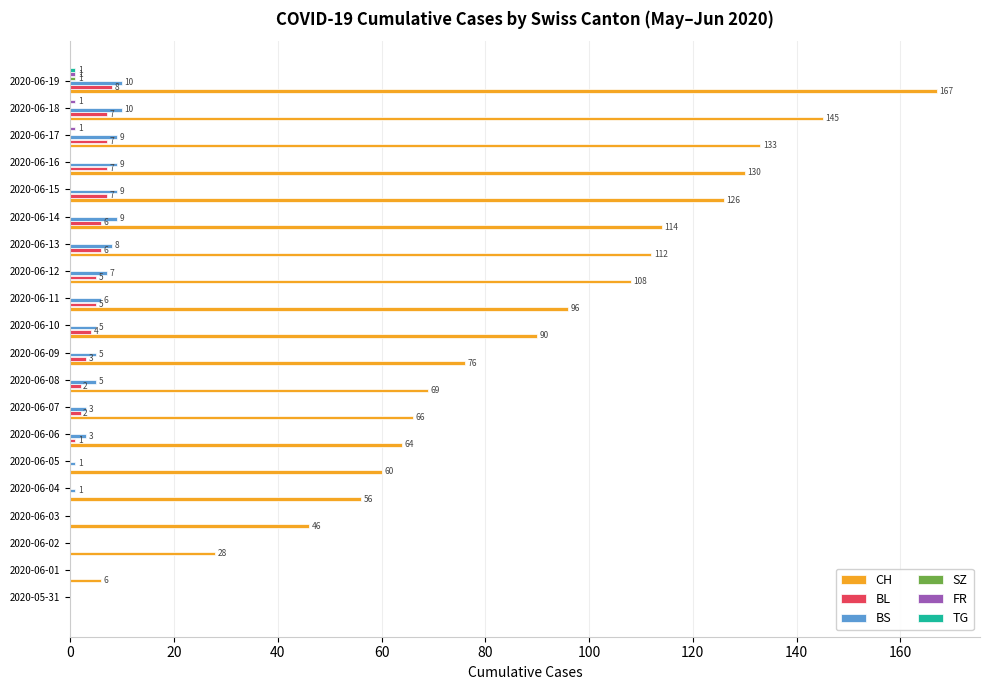

Which label corresponds to the largest value in the chart?

2020-06-19